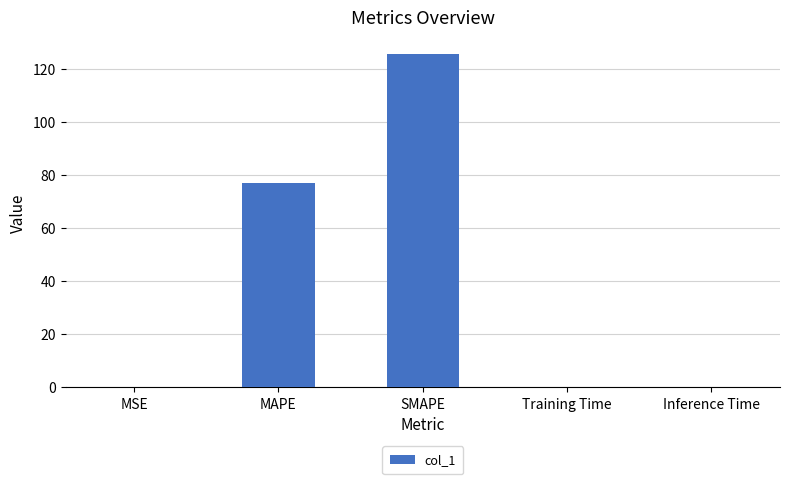

The value at Training Time is 0.1. True or false?

True